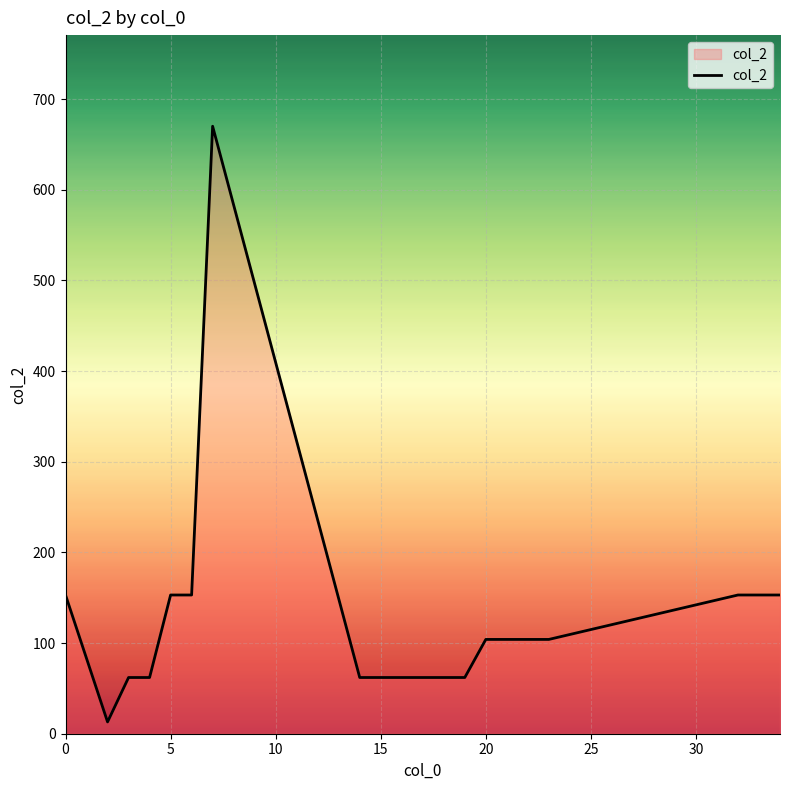

Does the chart display data point markers on the line(s)?

No